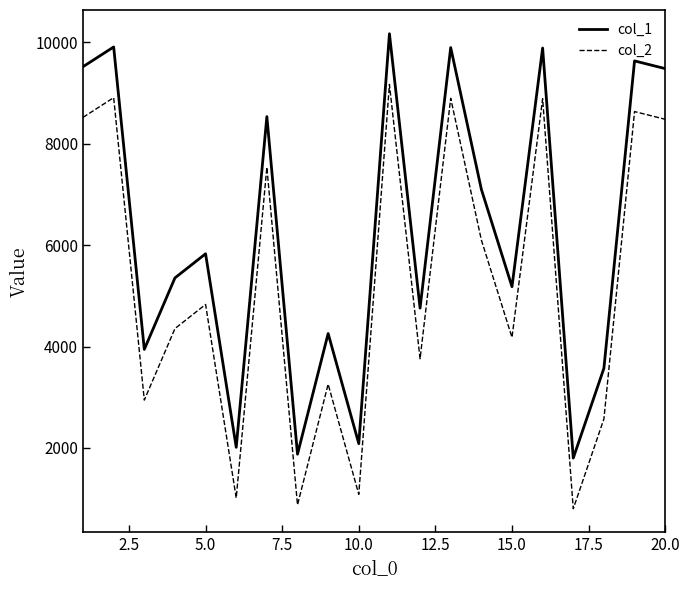

True or false: col_2 has more than 0 interior local peaks.

True